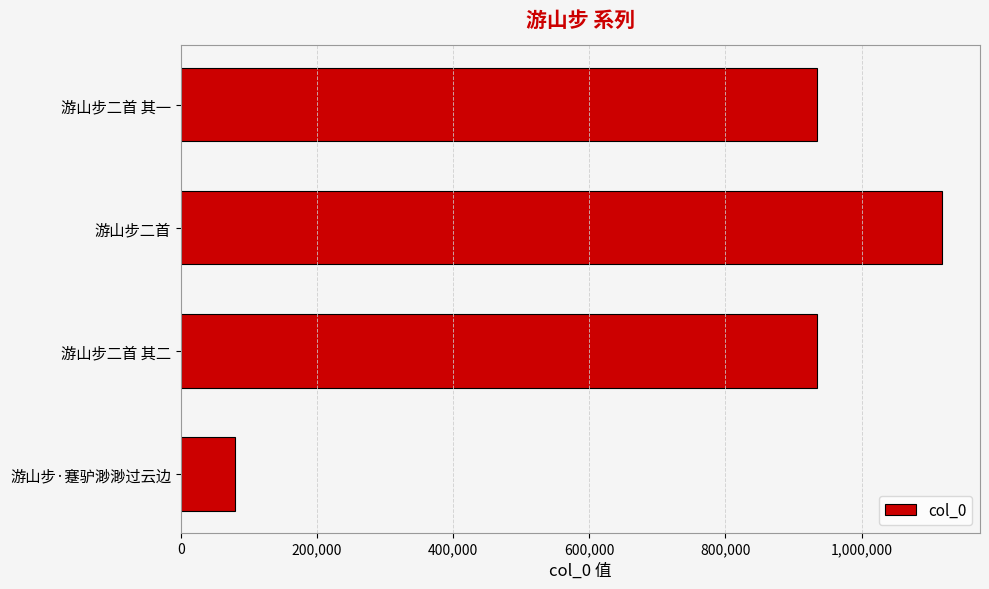

How many data points are less than 934341?

2